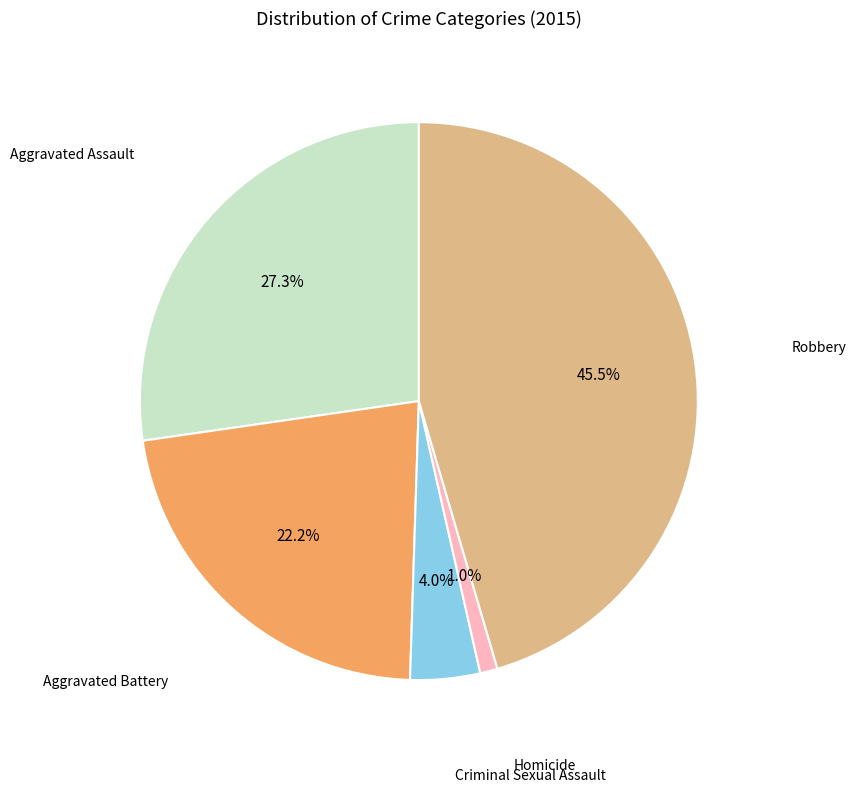

Does any single category account for the majority?

No